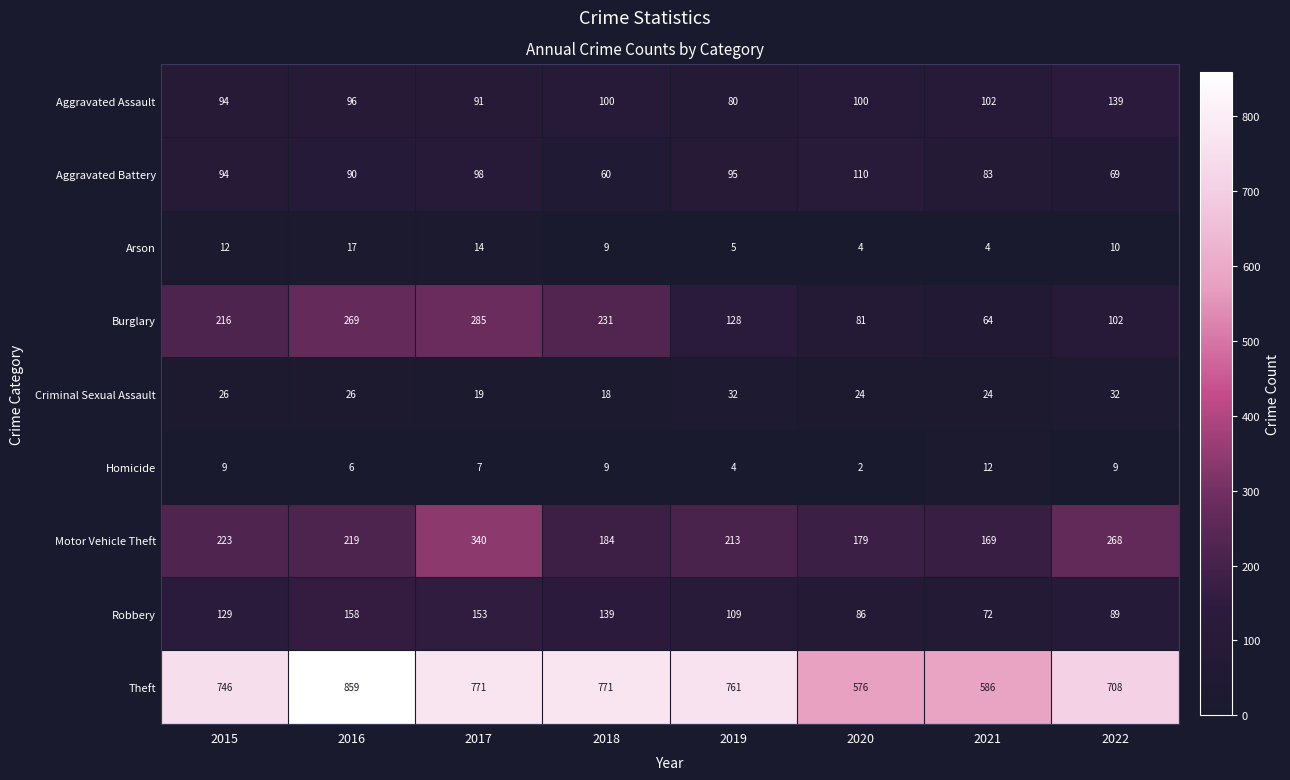

What is the highest value of the Motor Vehicle Theft series?

340